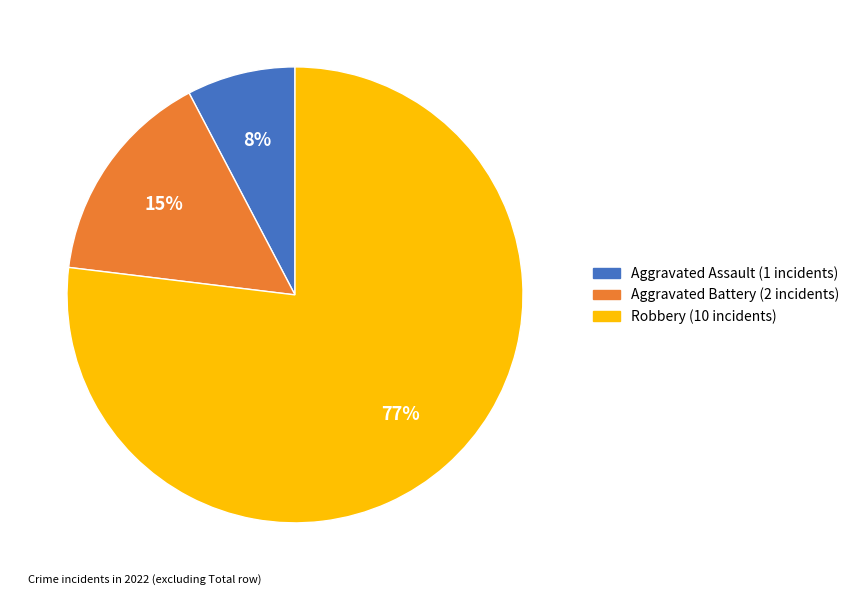

To the nearest percent, what is the average slice percentage?

33%